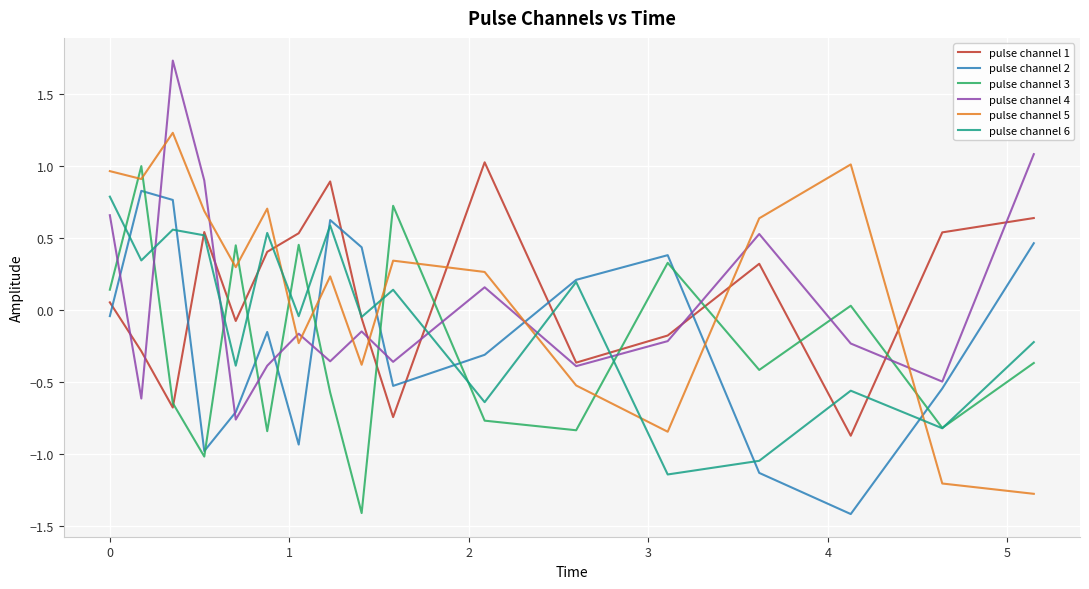

How many lines are shown in the chart?

6